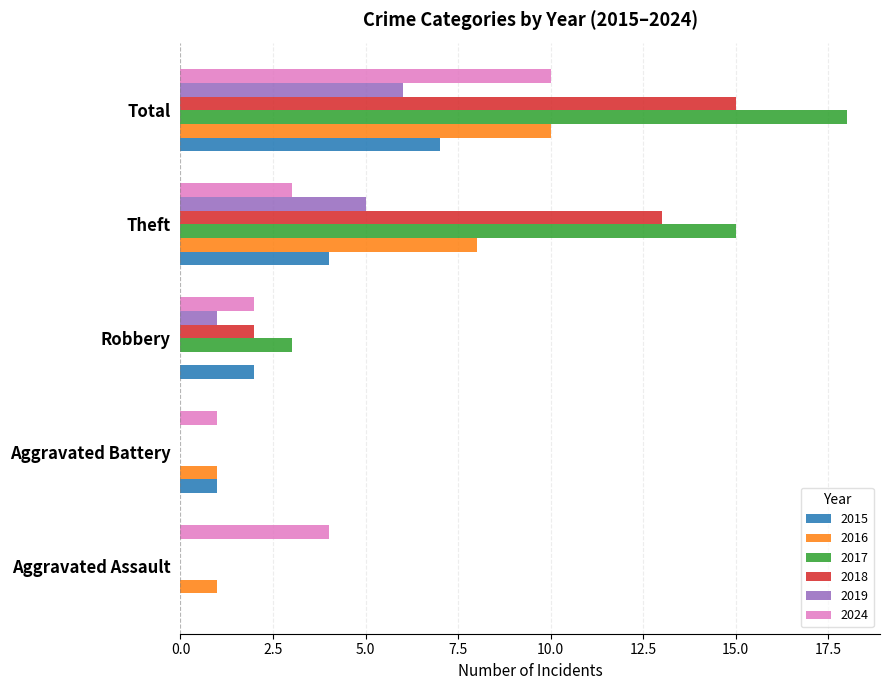

Is the value of 2024 at Total greater than the value of 2017 at Aggravated Assault?

Yes